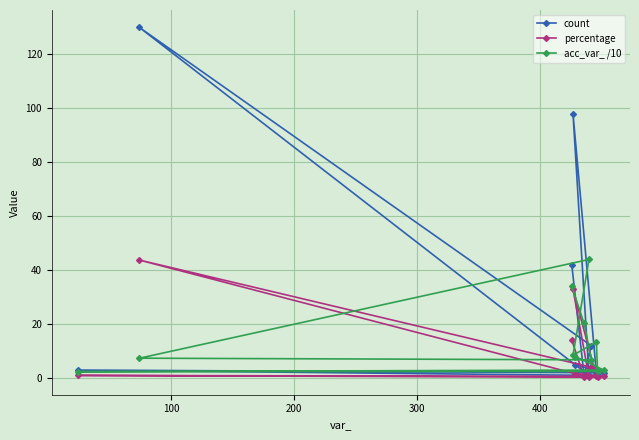

Which series has the largest total across all categories?

count